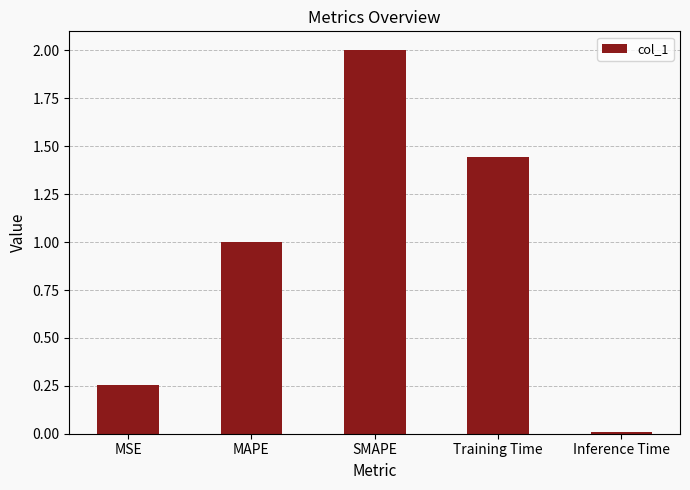

True or false: the data shows 1.1 at SMAPE.

False